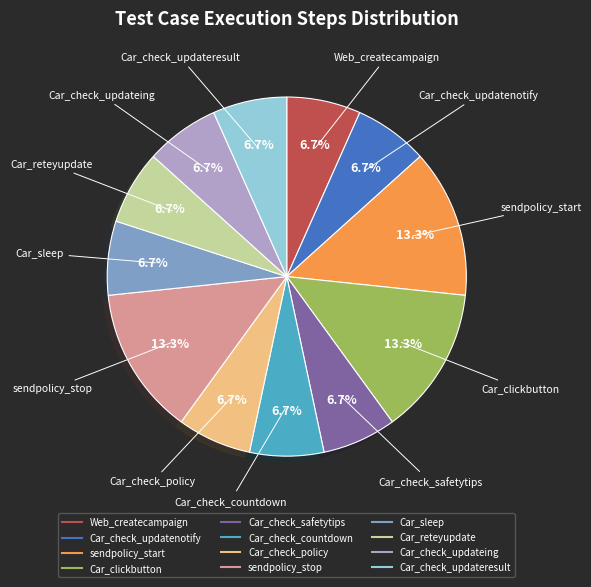

What is the total percentage of Car_check_updateing and Car_clickbutton?

20.0%